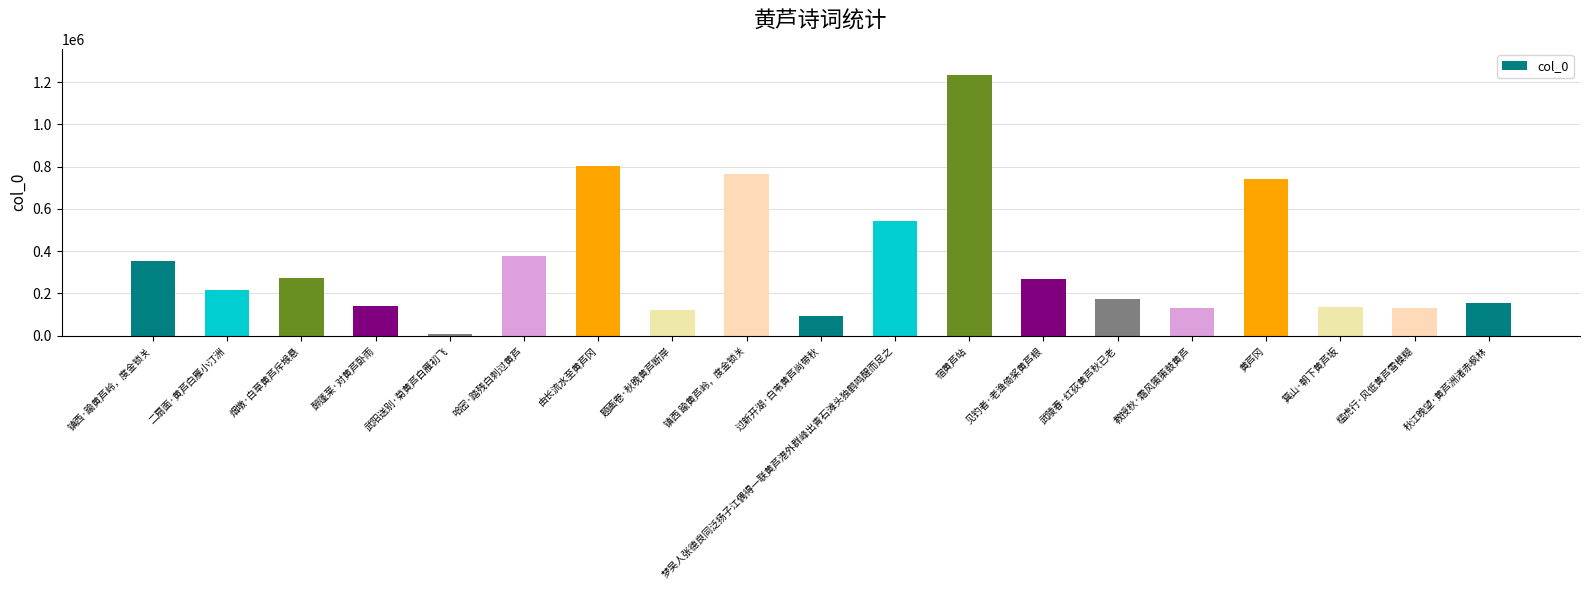

Between 武陵春·红荻黄芦秋已老 and 黄芦冈, which is larger?

黄芦冈